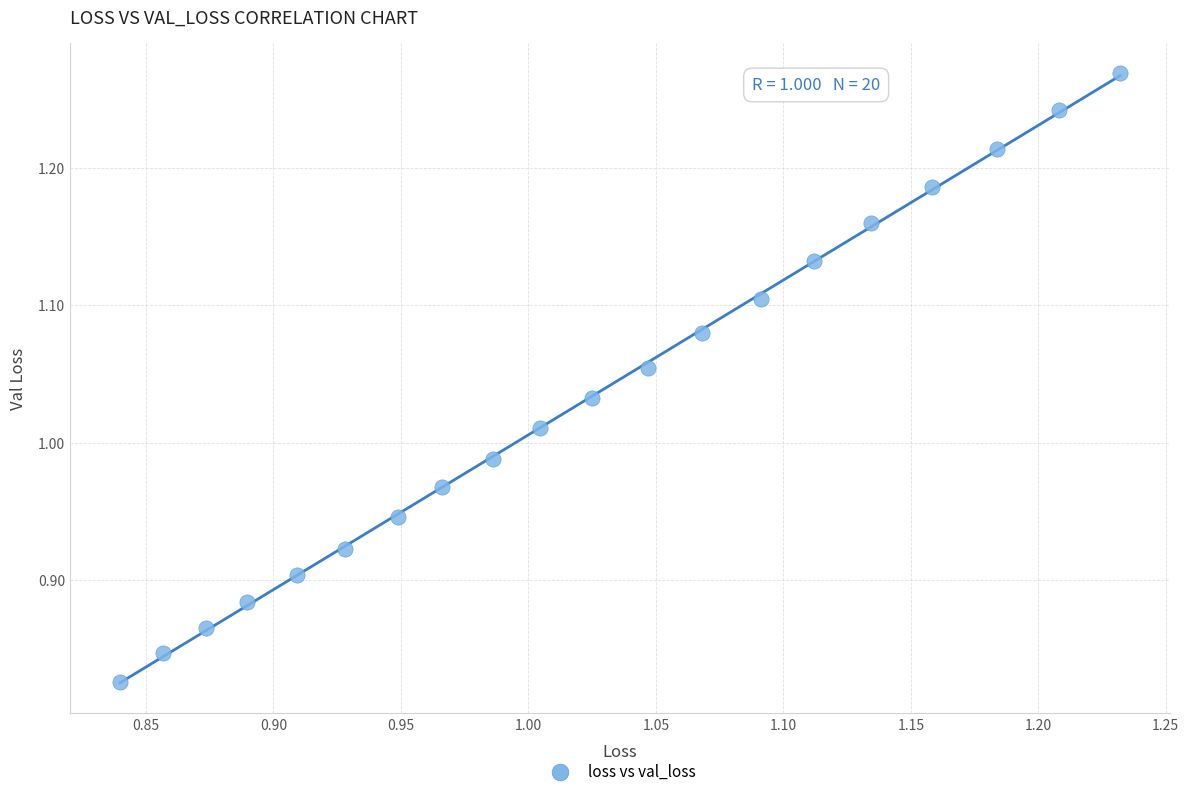

What is the range of Y values (max minus min)?

0.4